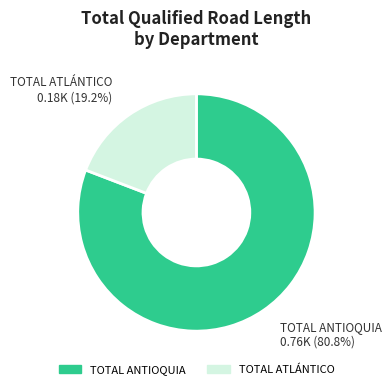

To the nearest percent, what is the difference between the largest and smallest slice percentages?

62%